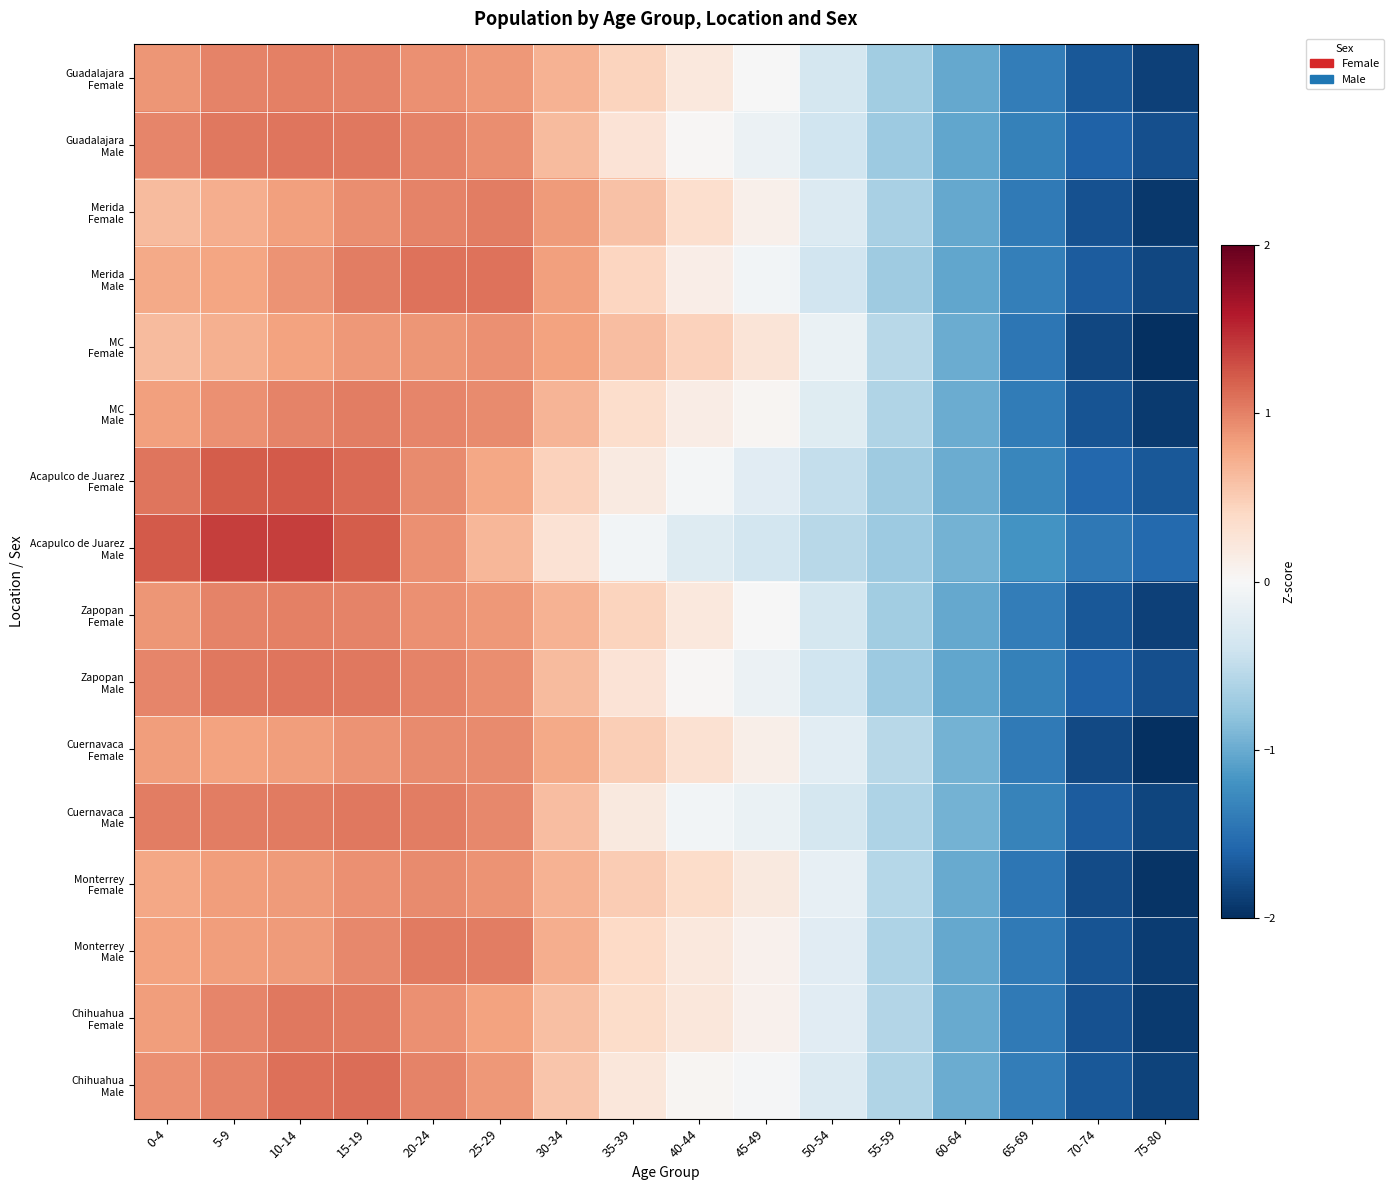

At which category is the sum across all series the highest?

15-19